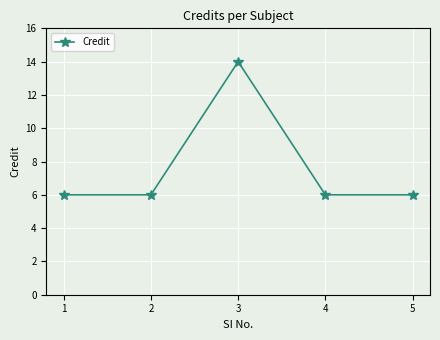

How many lines are shown in the chart?

1